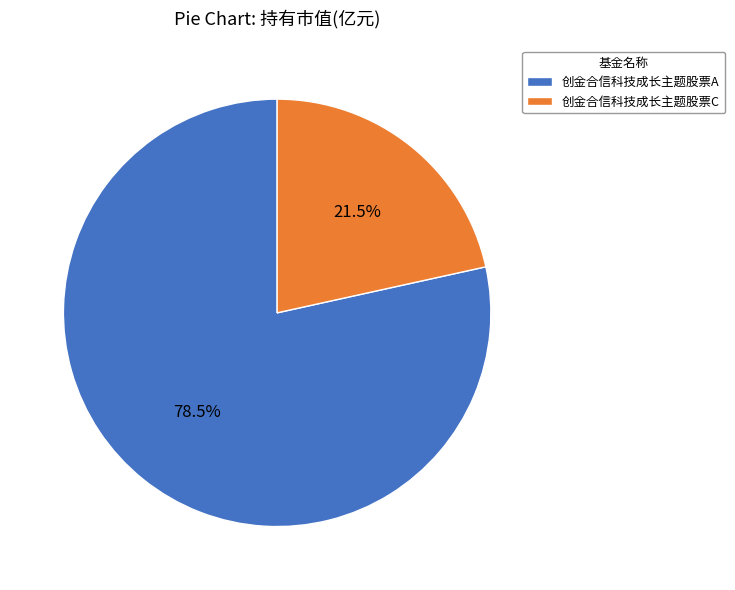

Combined, do 创金合信科技成长主题股票A and 创金合信科技成长主题股票C account for over 50%?

Yes